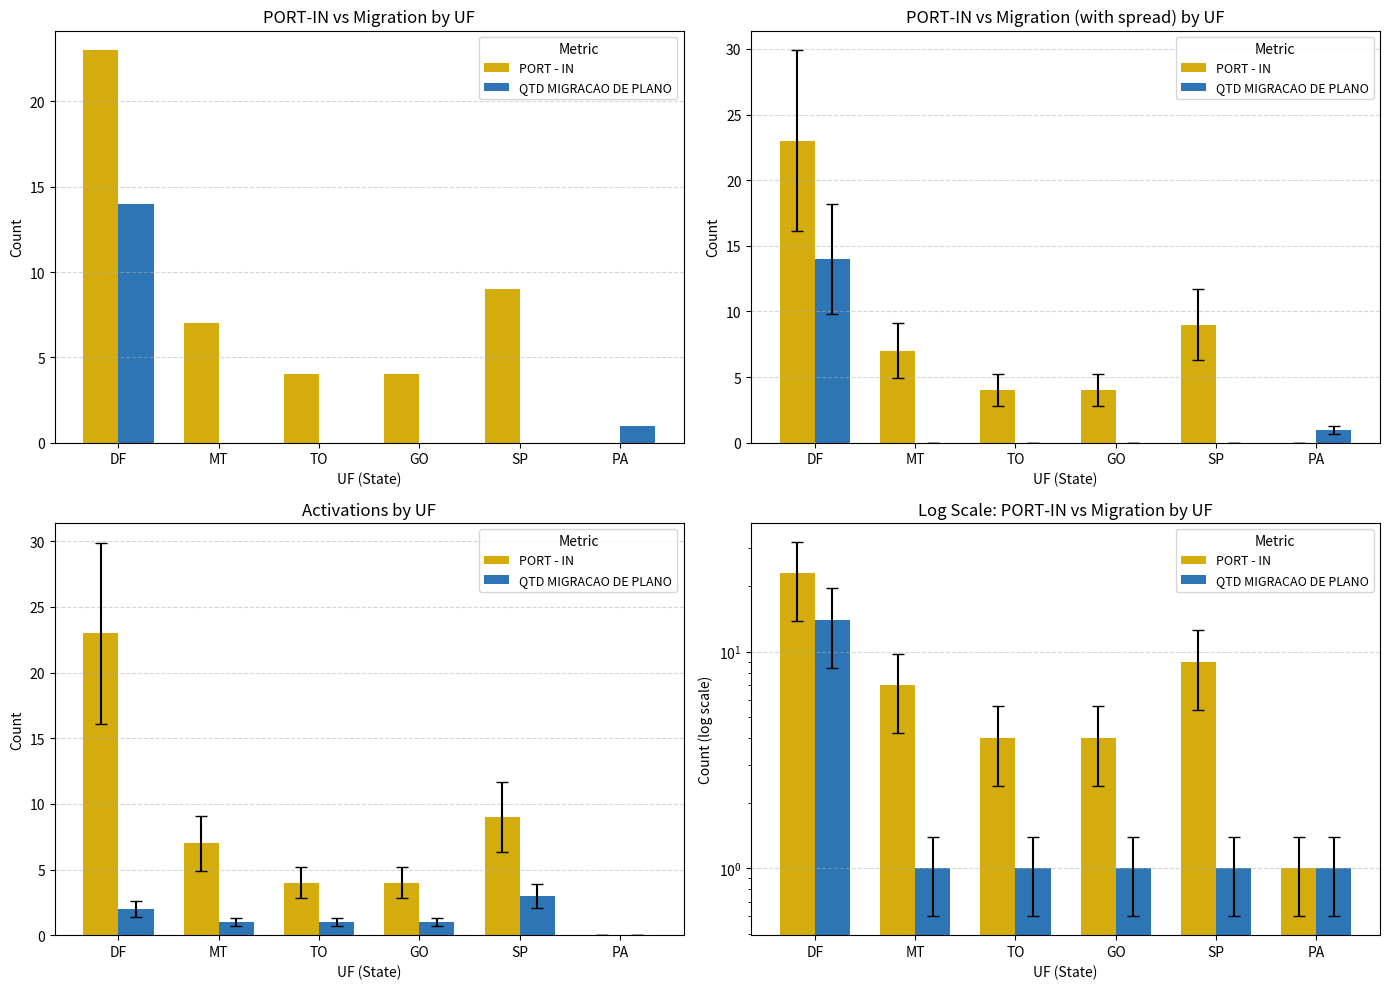

What is the difference between the highest and lowest values at MT?

6